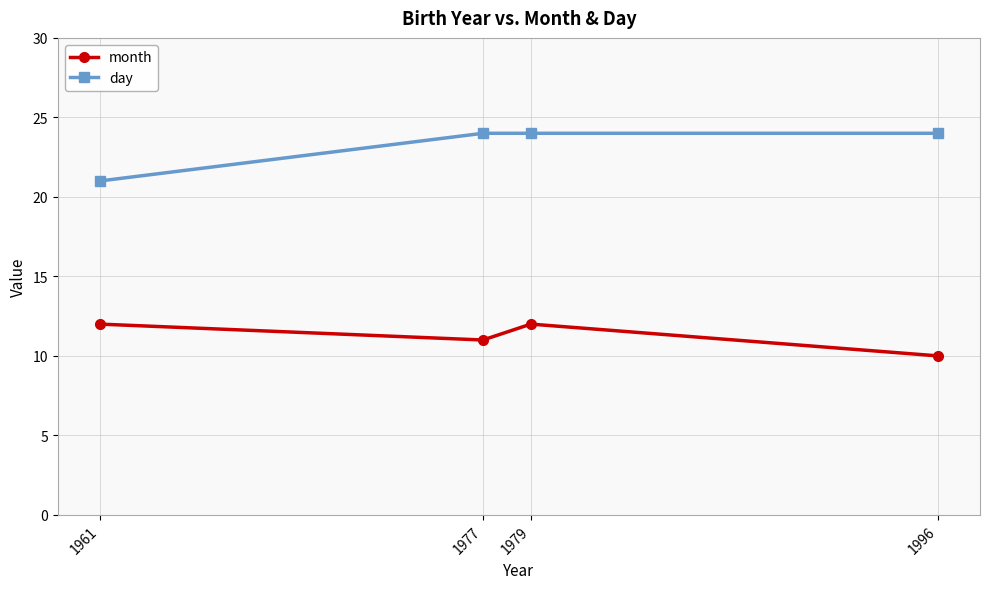

List the series in order of their peak value, lowest first.

month, day